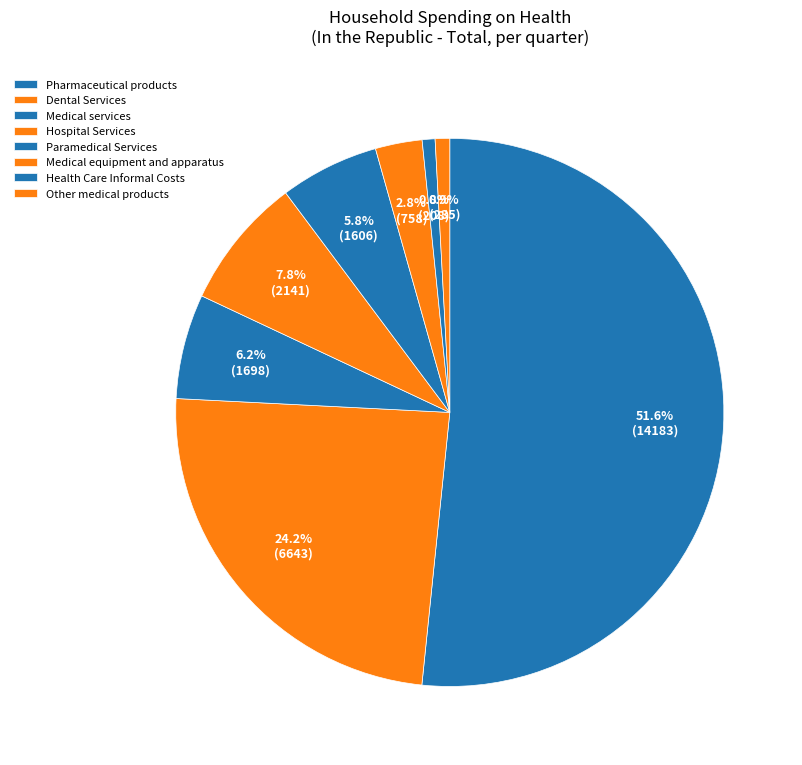

To the nearest percent, what portion does Other medical products represent?

1%